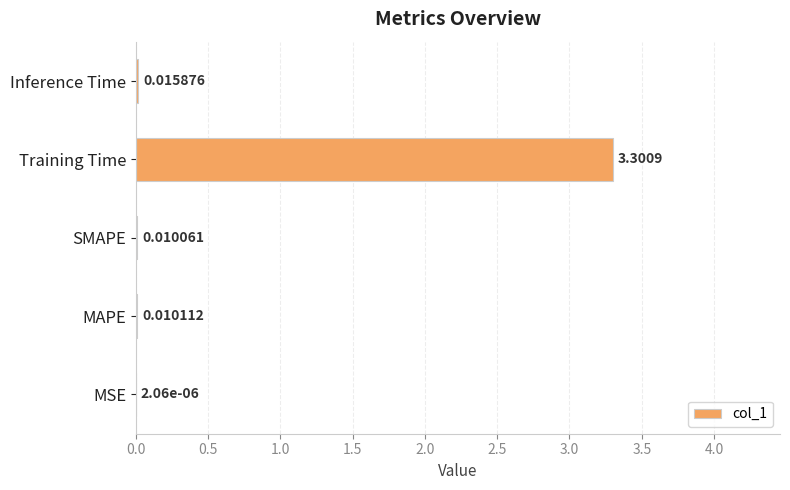

Between Inference Time and MAPE, which is larger?

Inference Time